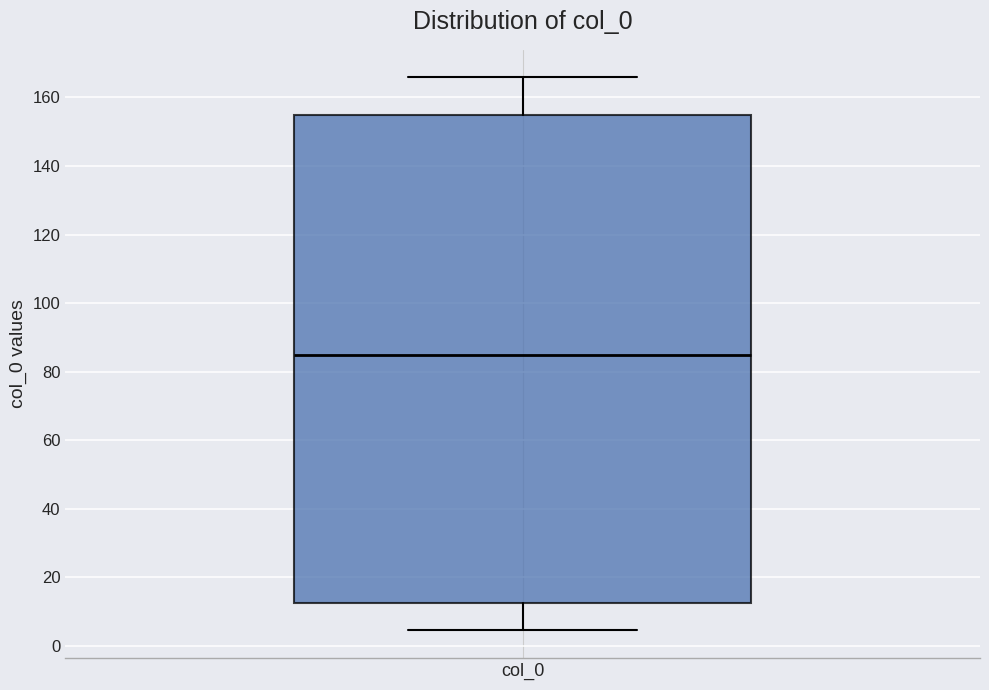

Where is the upper edge of the box for col_0 on the y-axis? The values are not printed on the chart, so give them approximately, as read against the axis.

154